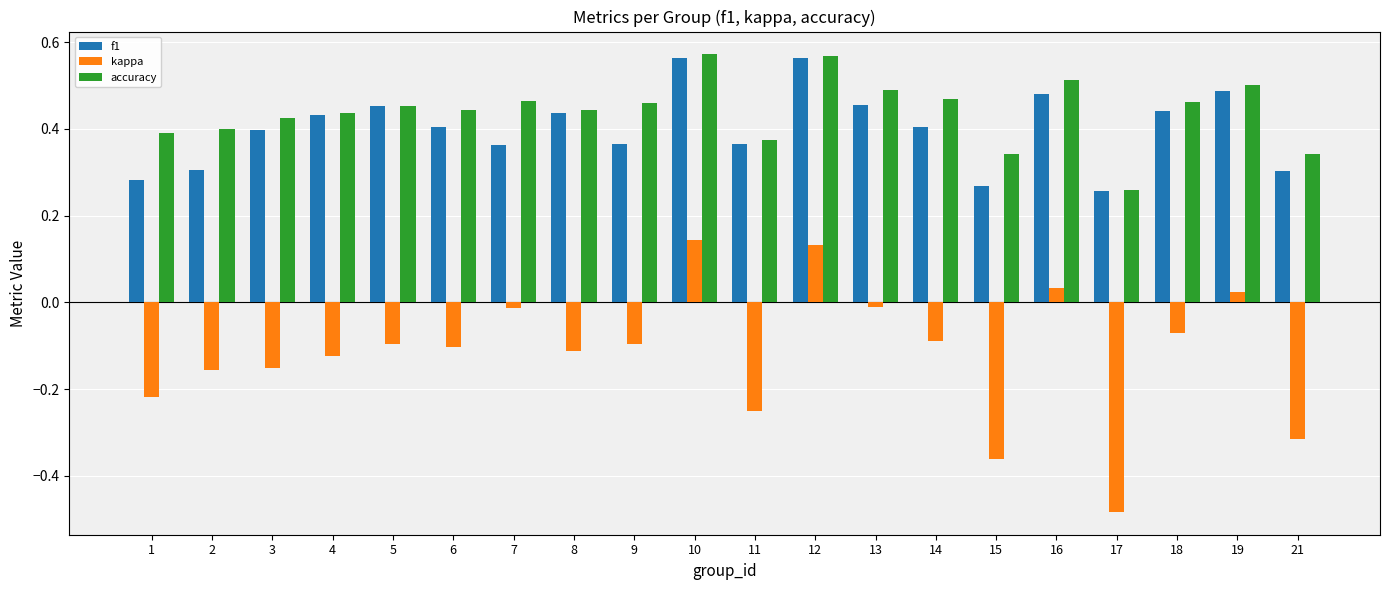

At which category does the chart reach its minimum across all series?

17